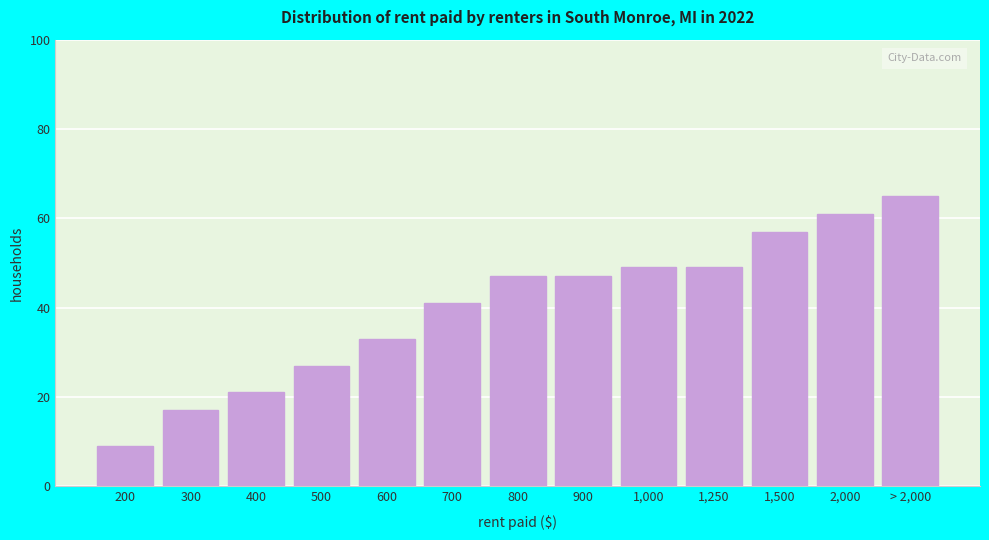

Reading left to right, transcribe all the data shown in this chart.

200=9	300=17	400=21	500=27	600=33	700=41	800=47	900=47	1,000=49	1,250=49	1,500=57	2,000=61	> 2,000=65